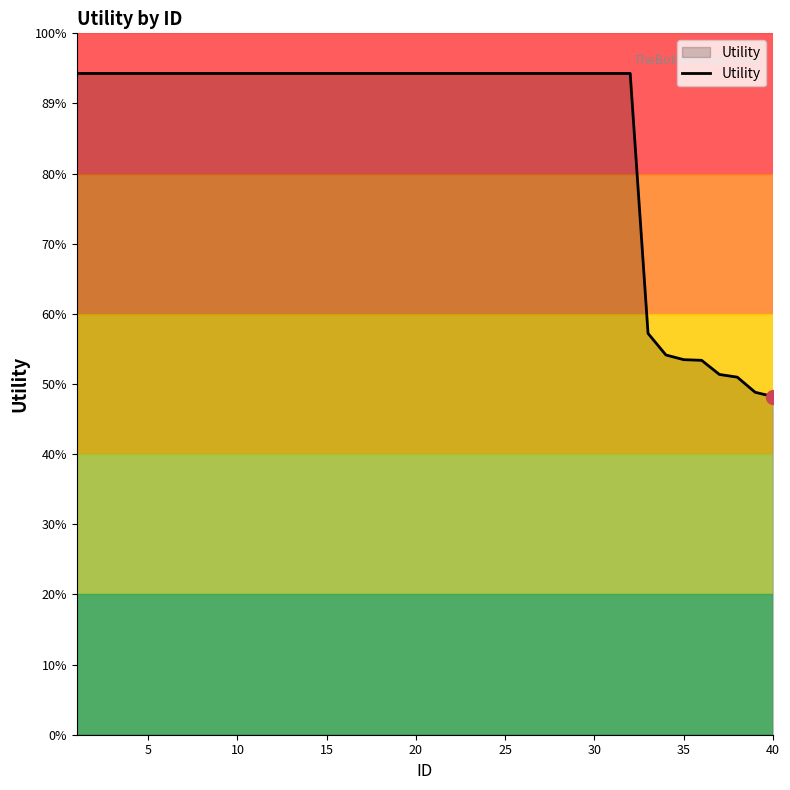

Does the chart have visible grid lines?

No